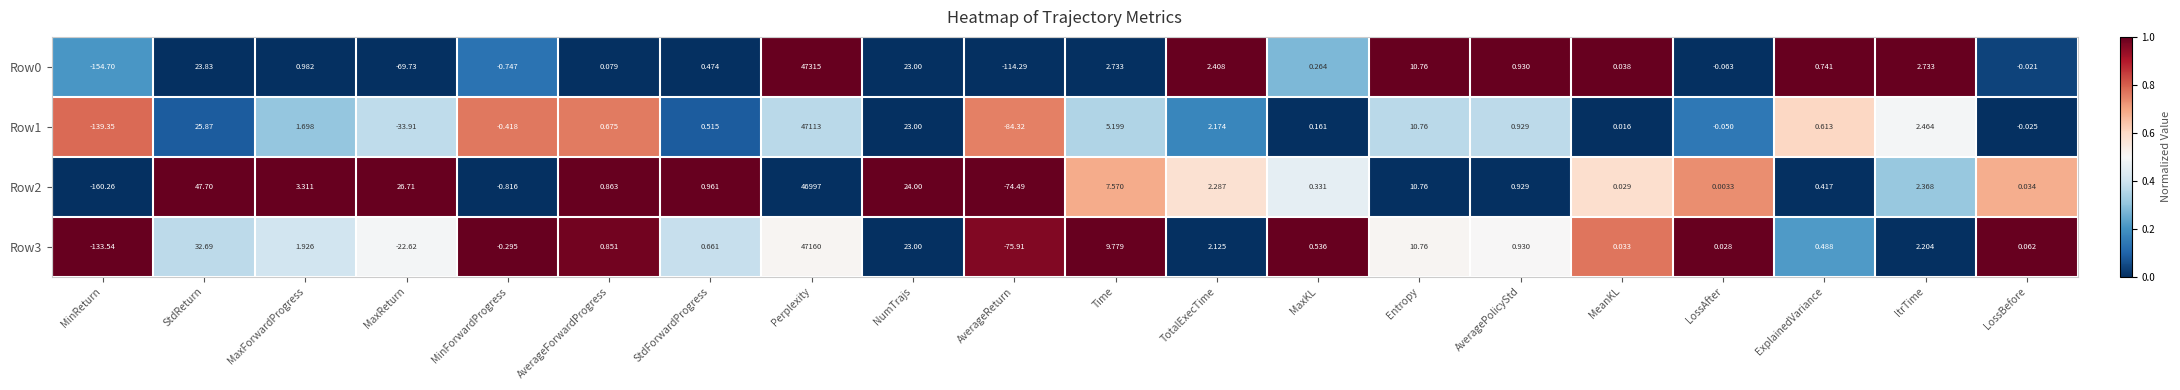

Rank the categories by Row3 value from lowest to highest.

MinReturn, AverageReturn, MaxReturn, MinForwardProgress, LossAfter, MeanKL, LossBefore, ExplainedVariance, MaxKL, StdForwardProgress, AverageForwardProgress, AveragePolicyStd, MaxForwardProgress, TotalExecTime, ItrTime, Time, Entropy, NumTrajs, StdReturn, Perplexity